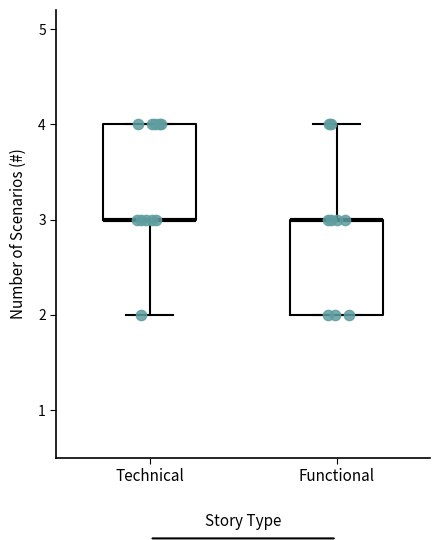

Reading left to right, read every box against the y-axis: the position of its median line, the range the box covers, and the ends of its whiskers. The values are not printed on the chart, so give them approximately, as read against the axis.

Technical: median 3 (drawn on the box's lower edge), box 3 to 4, whiskers 2 to 4
Functional: median 3 (drawn on the box's upper edge), box 2 to 3, whiskers 2 to 4